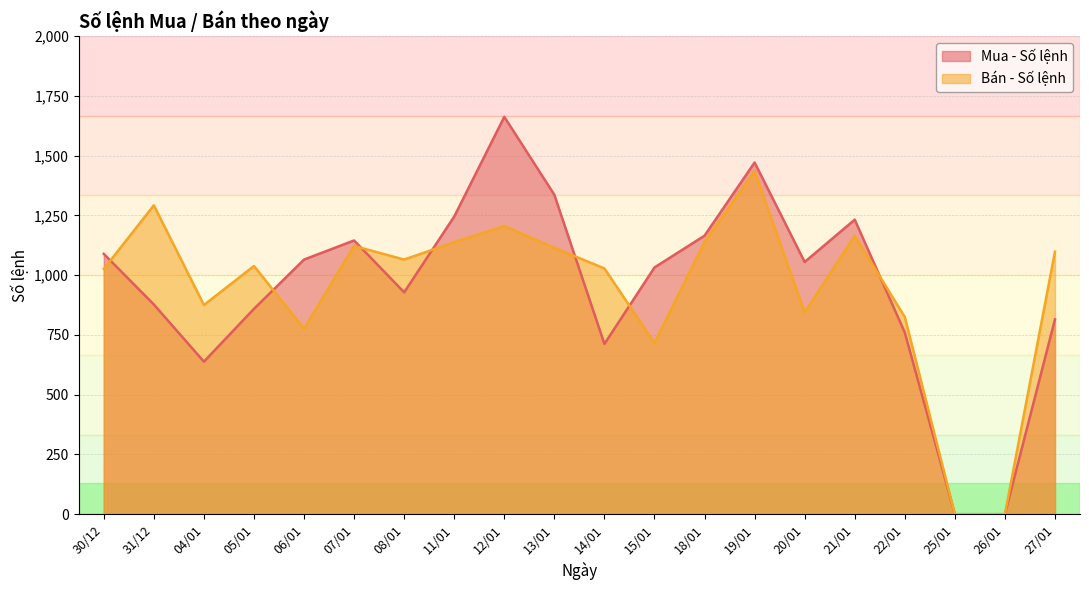

Reading right to left, list all the values displayed in this chart.

Mua - Số lệnh: 815	0	0	760	1232	1055	1471	1165	1032	712	1336	1662	1245	928	1145	1065	859	638	877	1089
Bán - Số lệnh: 1098	0	0	825	1165	844	1435	1139	716	1028	1114	1205	1138	1065	1122	776	1038	875	1292	1026